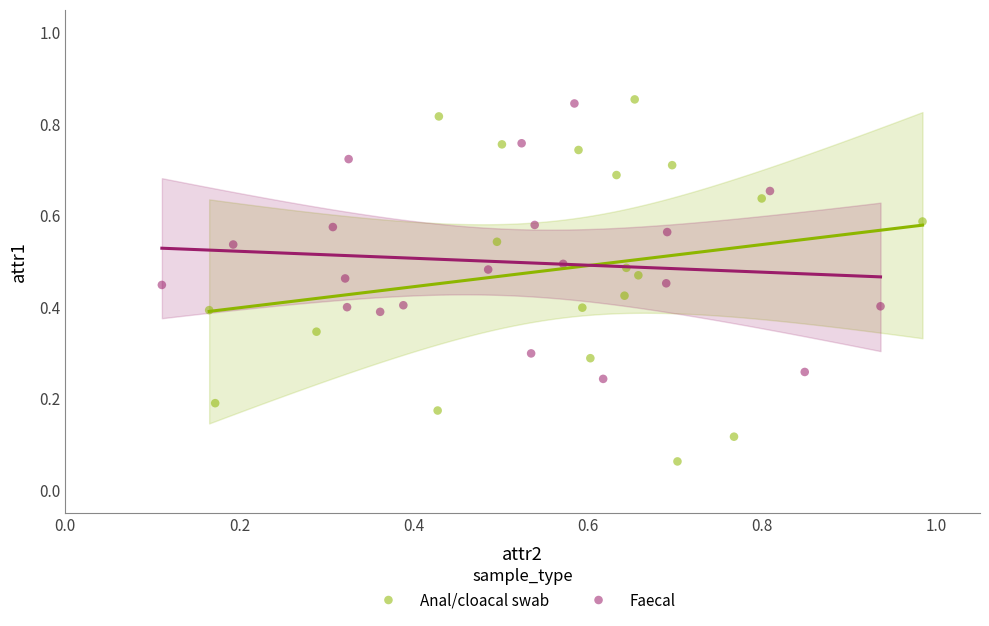

Which series has the widest spread of Y values?

Anal/cloacal swab